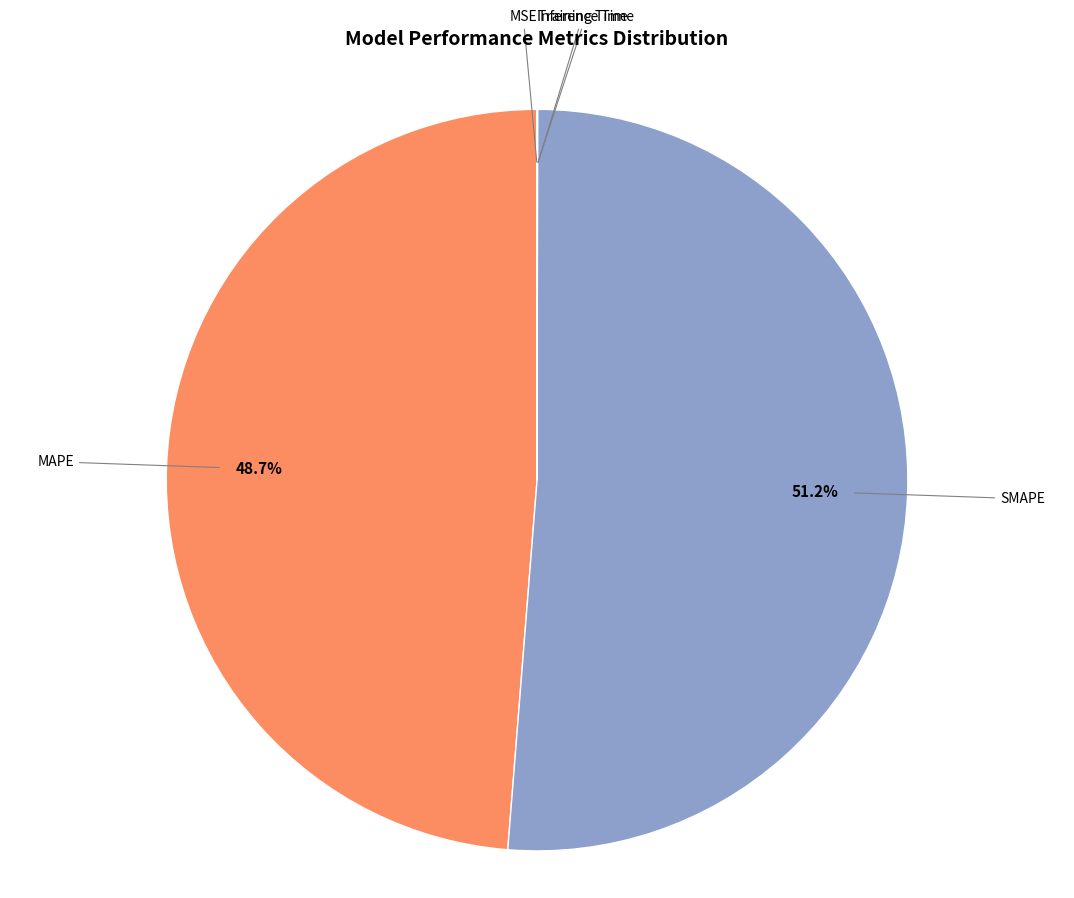

Is there a majority slice in this chart?

Yes